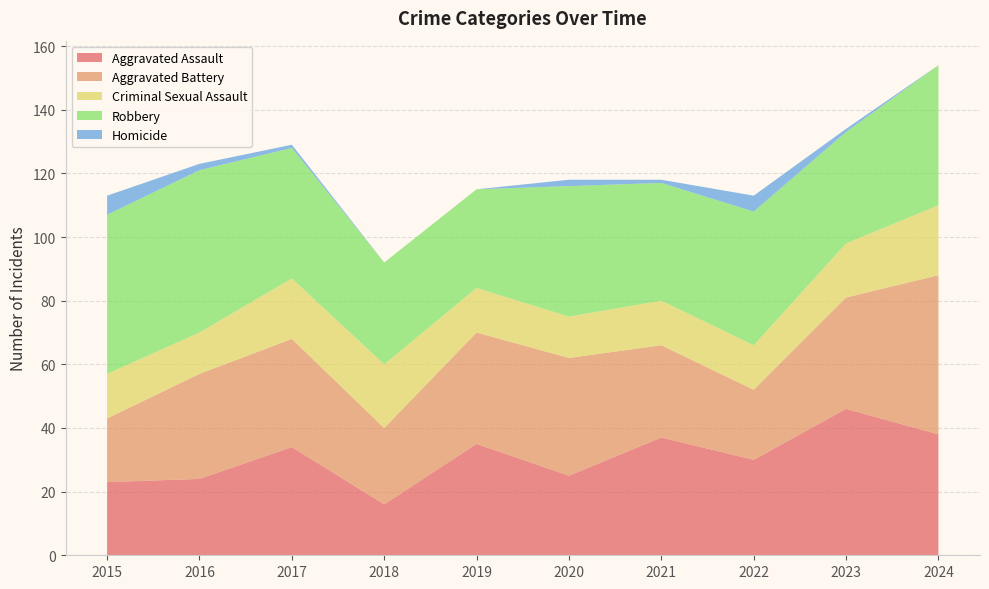

Reading left to right, list all the values displayed in this chart.

Aggravated Assault: 23	24	34	16	35	25	37	30	46	38
Aggravated Battery: 20	33	34	24	35	37	29	22	35	50
Criminal Sexual Assault: 14	13	19	20	14	13	14	14	17	22
Robbery: 50	51	41	32	31	41	37	42	35	44
Homicide: 6	2	1	0	0	2	1	5	1	0